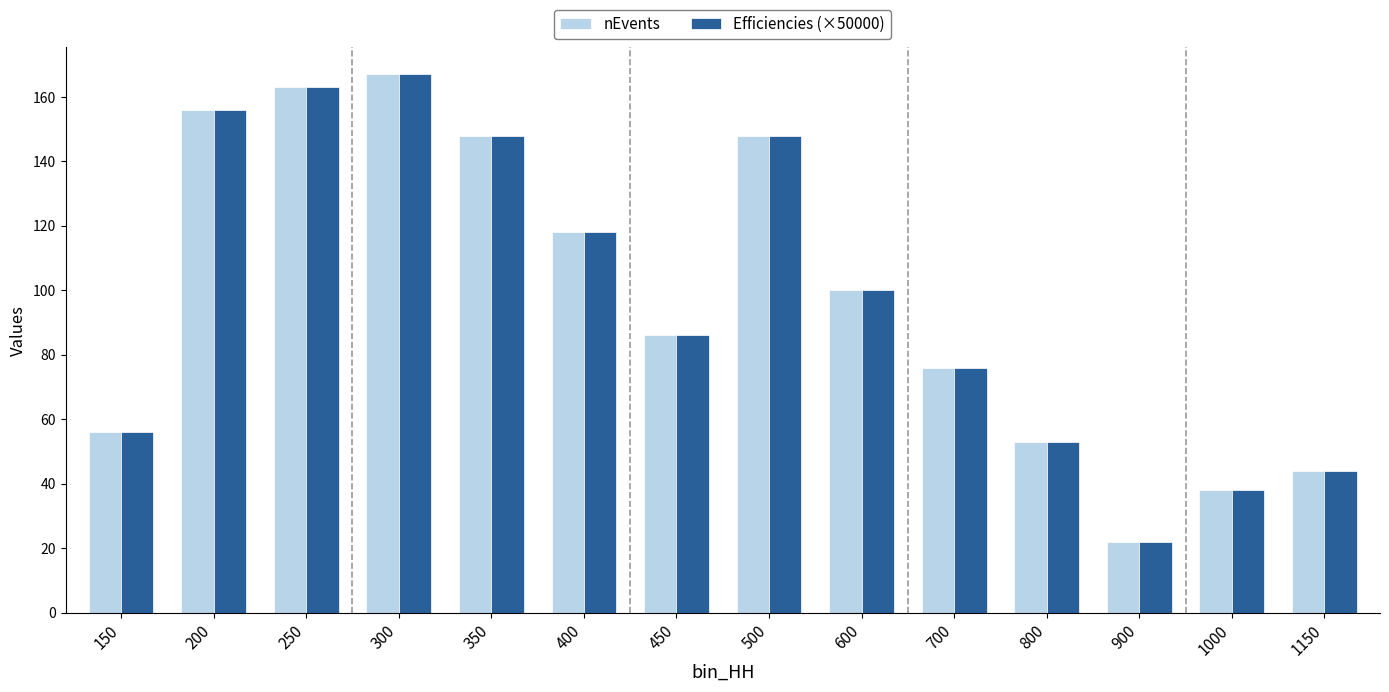

Is it true that nEvents equals 86.0 at 450?

True